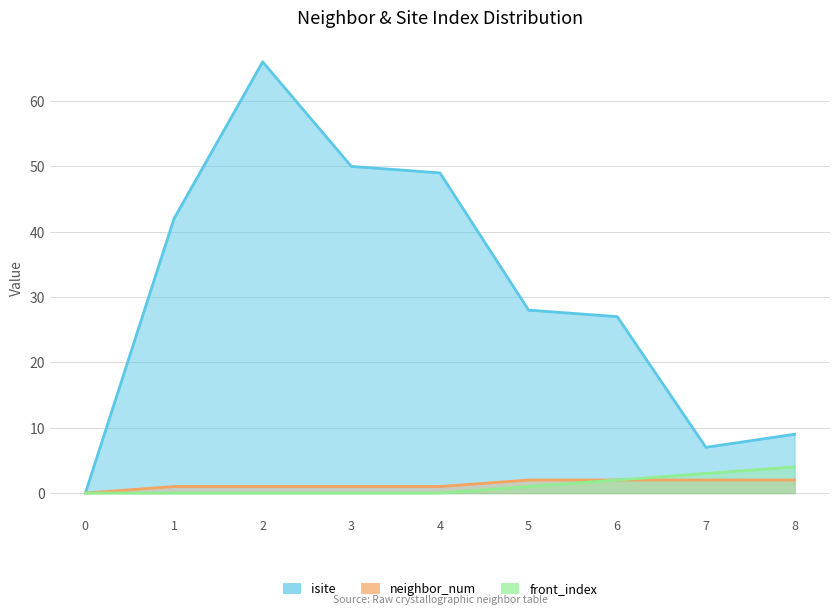

How many lines are shown in the chart?

3